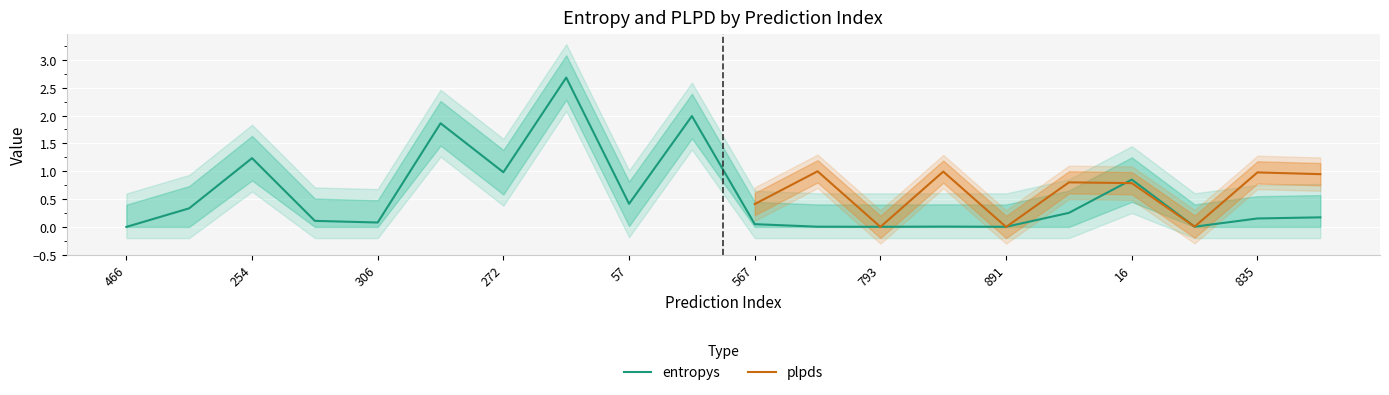

What is the greatest value displayed?

2.7